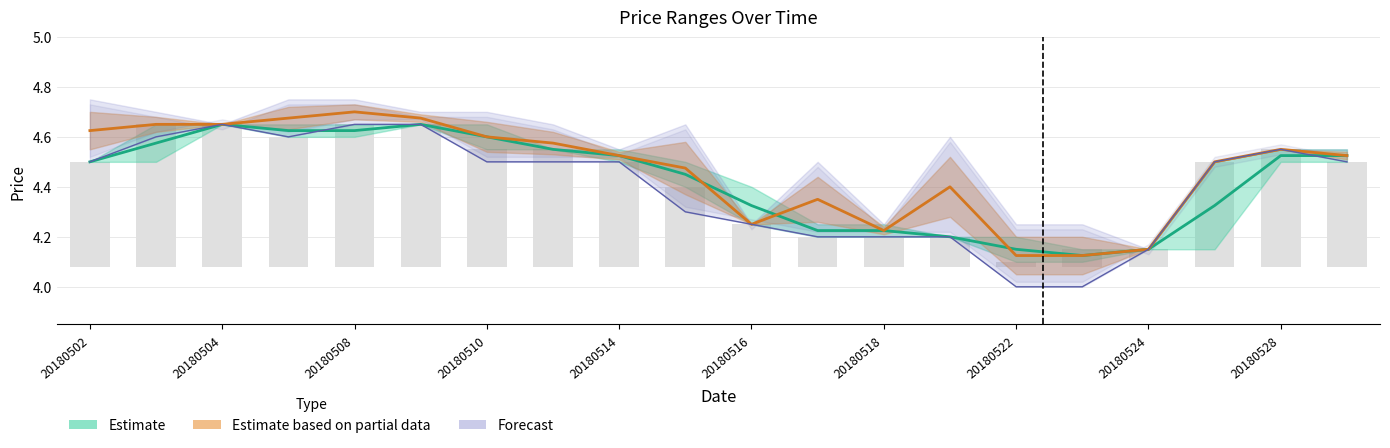

At which label is Closing Price closest to 0?

20180522